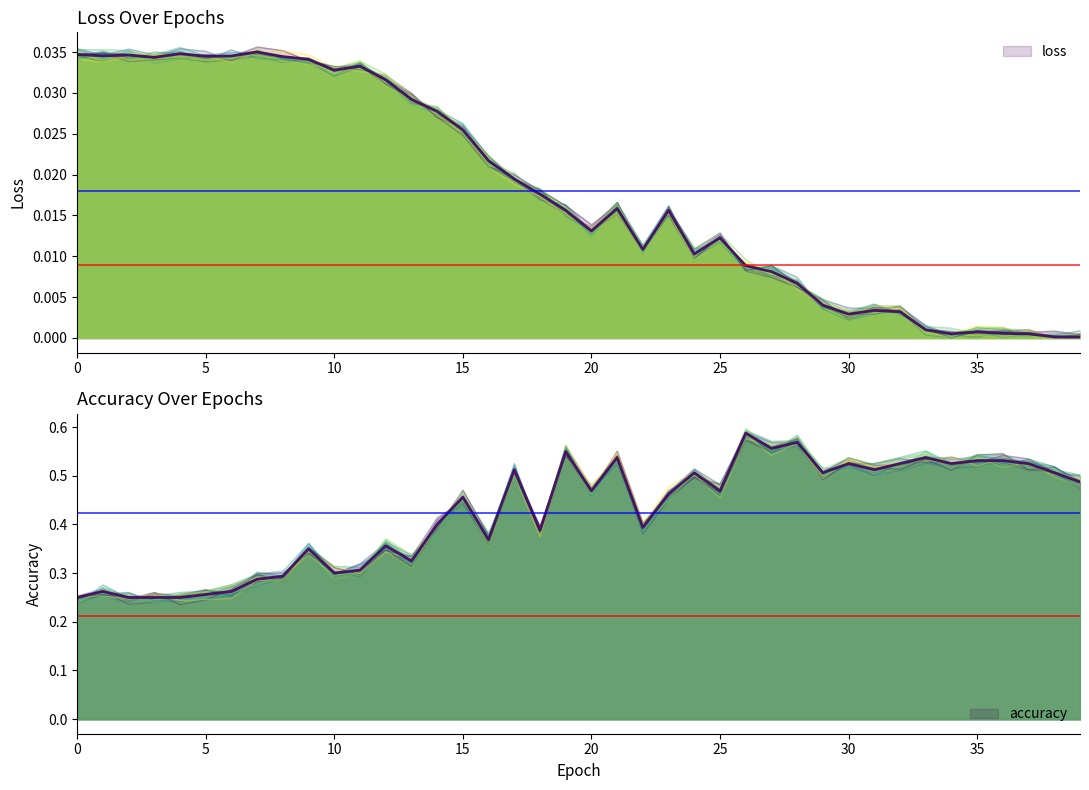

What value does the accuracy series have at 30?

0.5